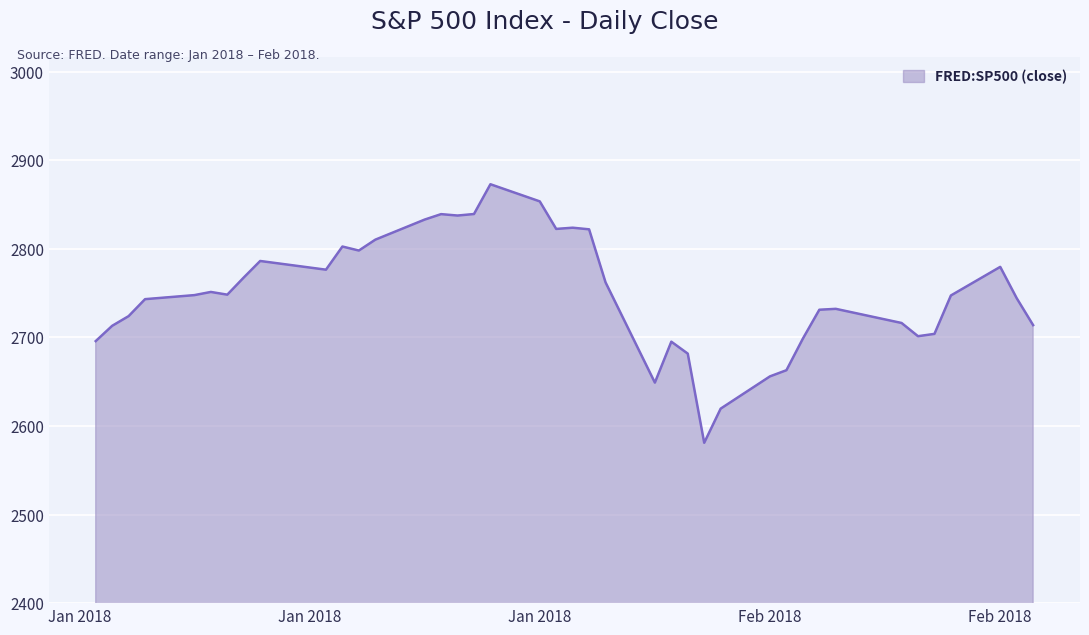

What is the greatest value displayed?

2872.9